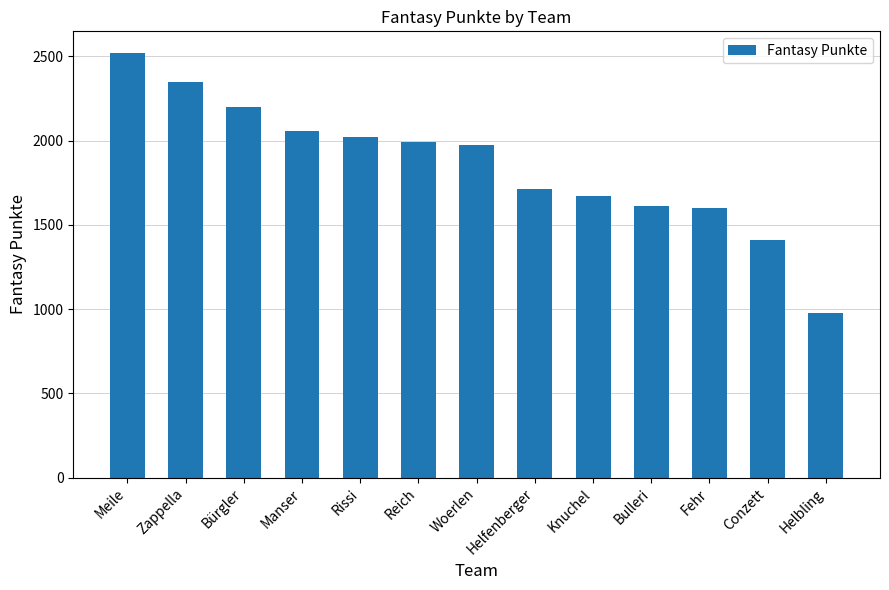

What value does the data have at Woerlen, to the nearest 50?

1950